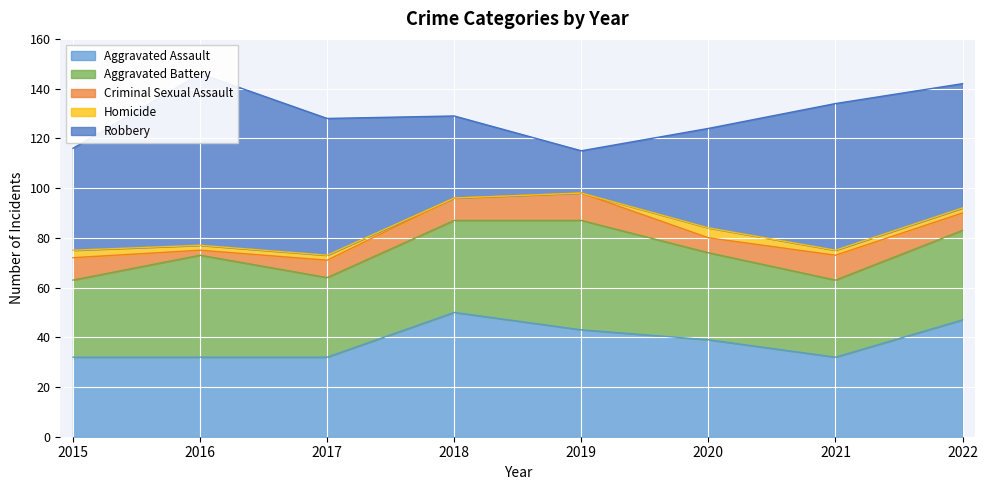

Which series has the largest total across all categories?

Robbery